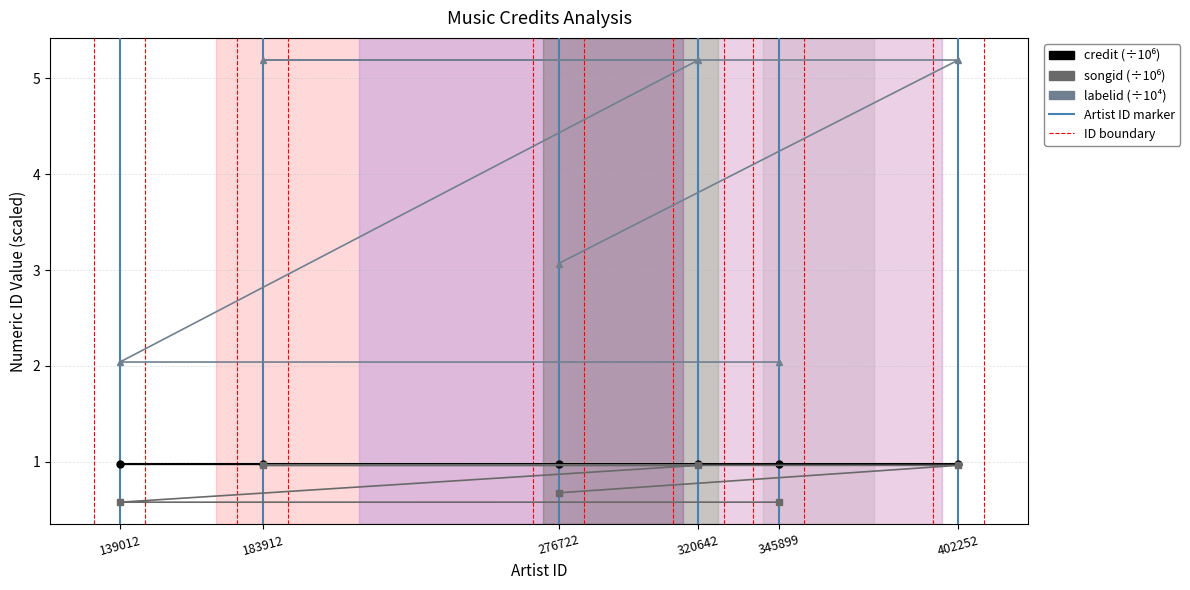

Which series has the largest range (max minus min)?

labelid (×10⁴)